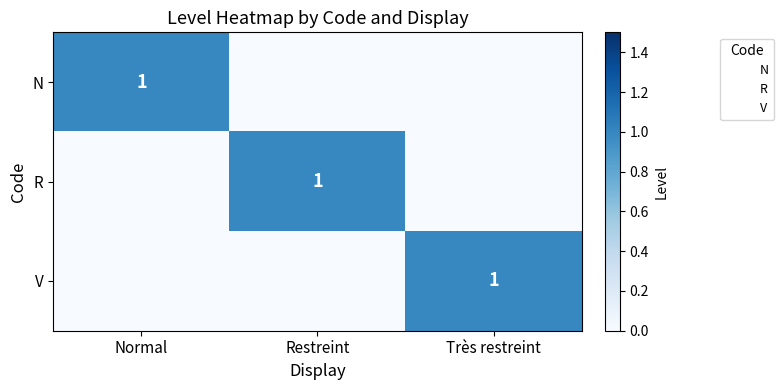

At which category is the sum across all series the highest?

Normal